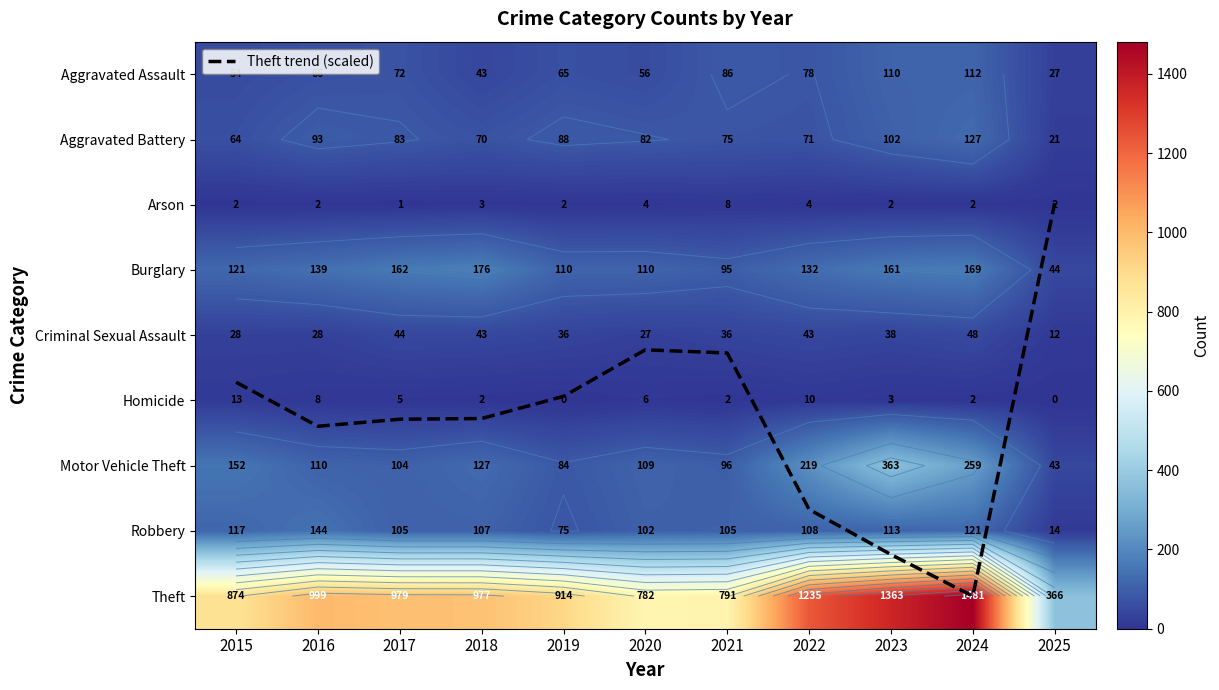

What is the highest value of the Robbery series?

144.0